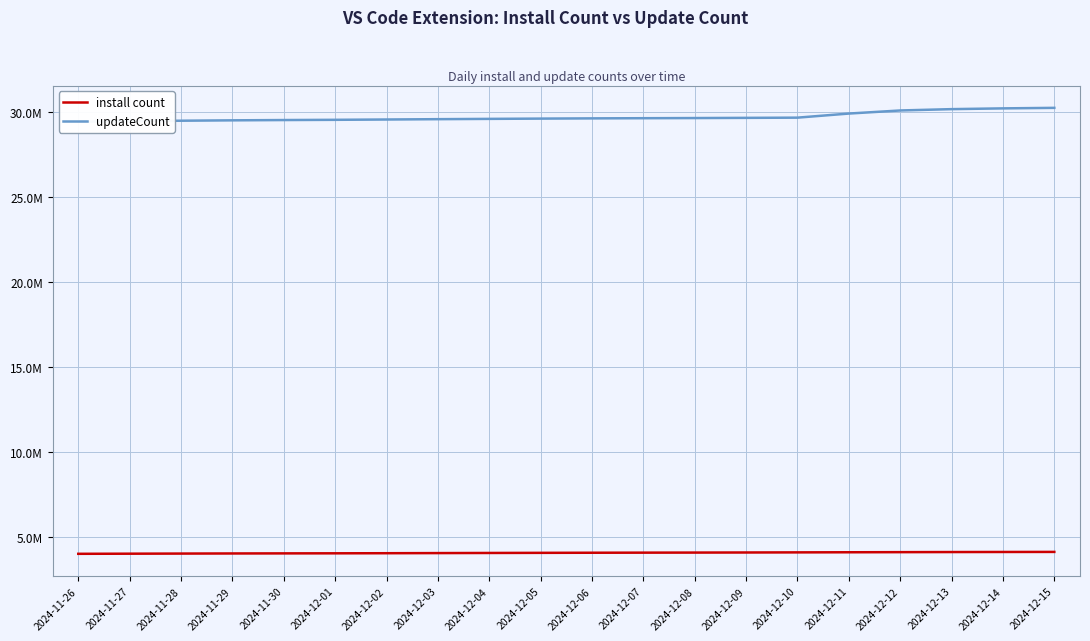

What is the difference between the install count values at 2024-11-29 and 2024-12-12?

77252